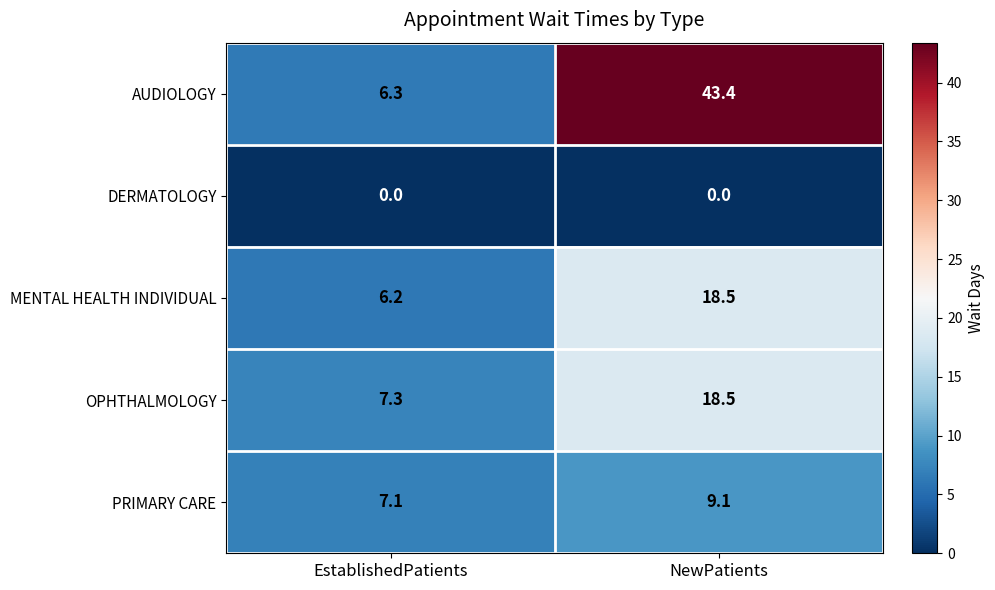

Is it true that AUDIOLOGY equals 11.1 at EstablishedPatients?

False